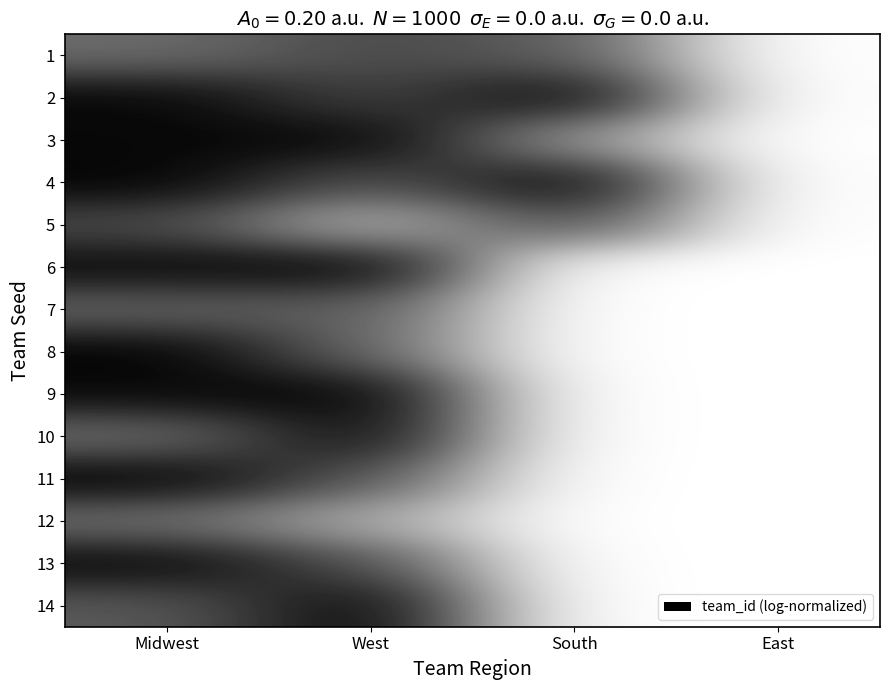

Rank the series by their maximum value, from highest to lowest.

9, 6, 11, 8, 14, 4, 2, 3, 13, 10, 5, 1, 7, 12